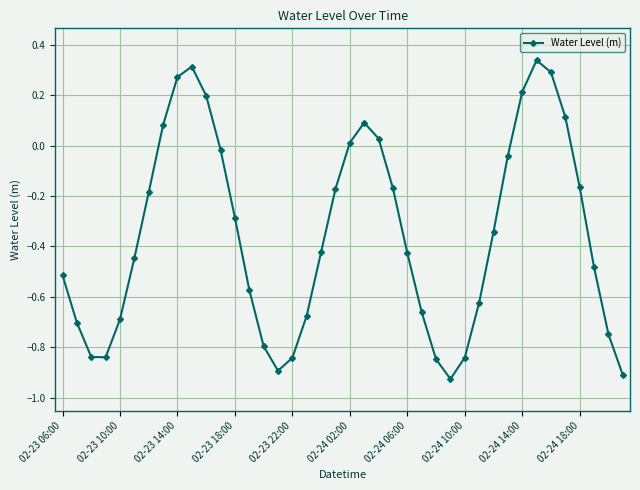

How many points are lower than both their immediate neighbors (excluding endpoints)?

3